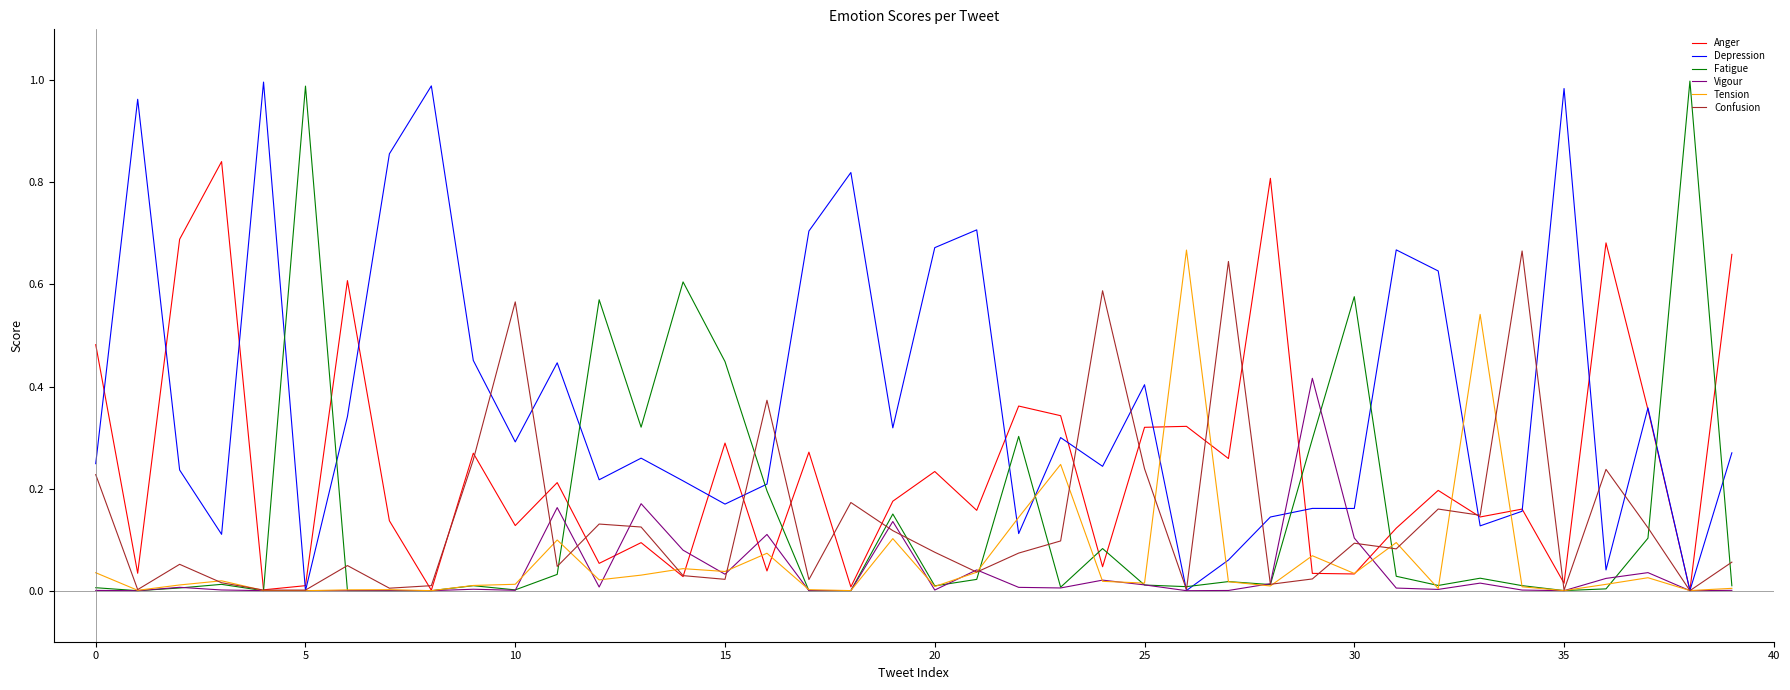

In Vigour, how many points are higher than both neighbors (excluding endpoints)?

13